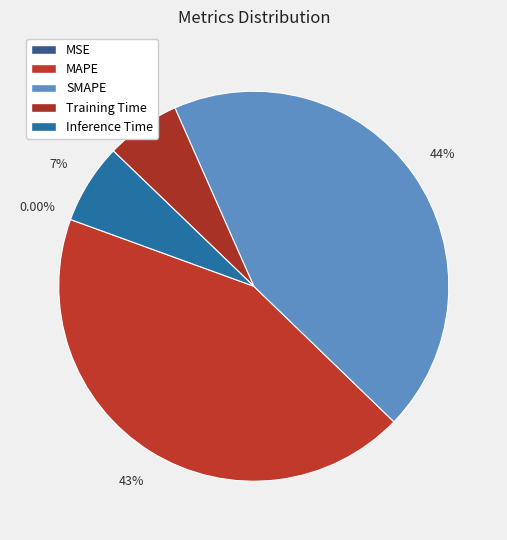

How many segments does this pie chart have?

5